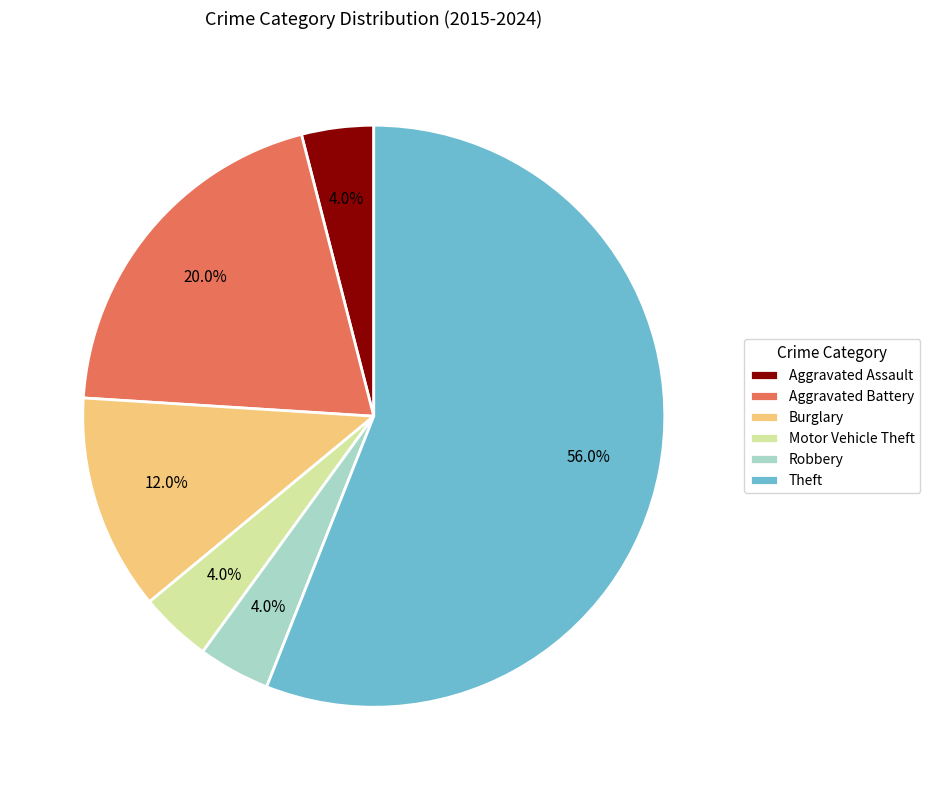

Is there any slice that represents more than half of the pie?

Yes